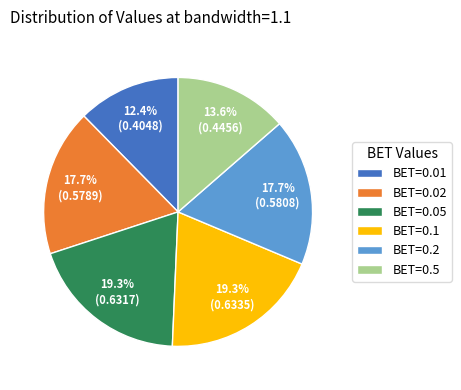

To the nearest percent, what percentage of the pie is BET=0.02?

18%